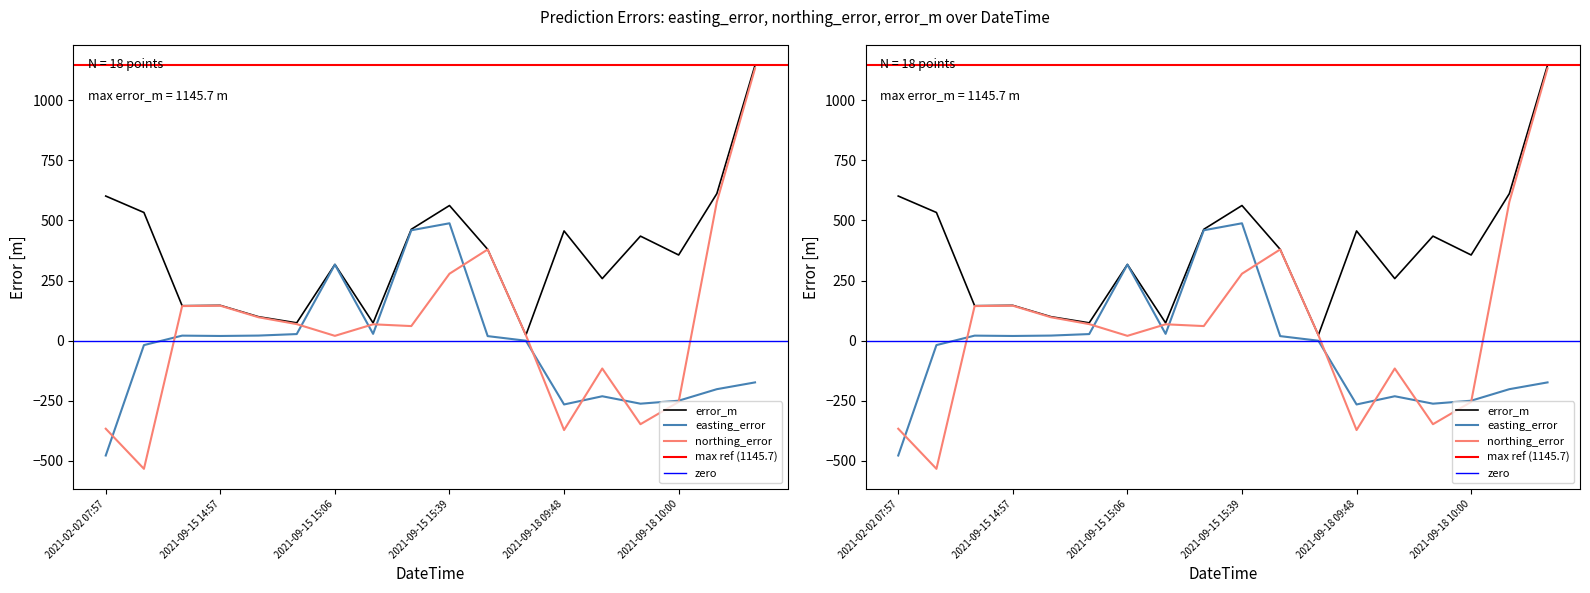

What is the average value of the error_m series?

371.3